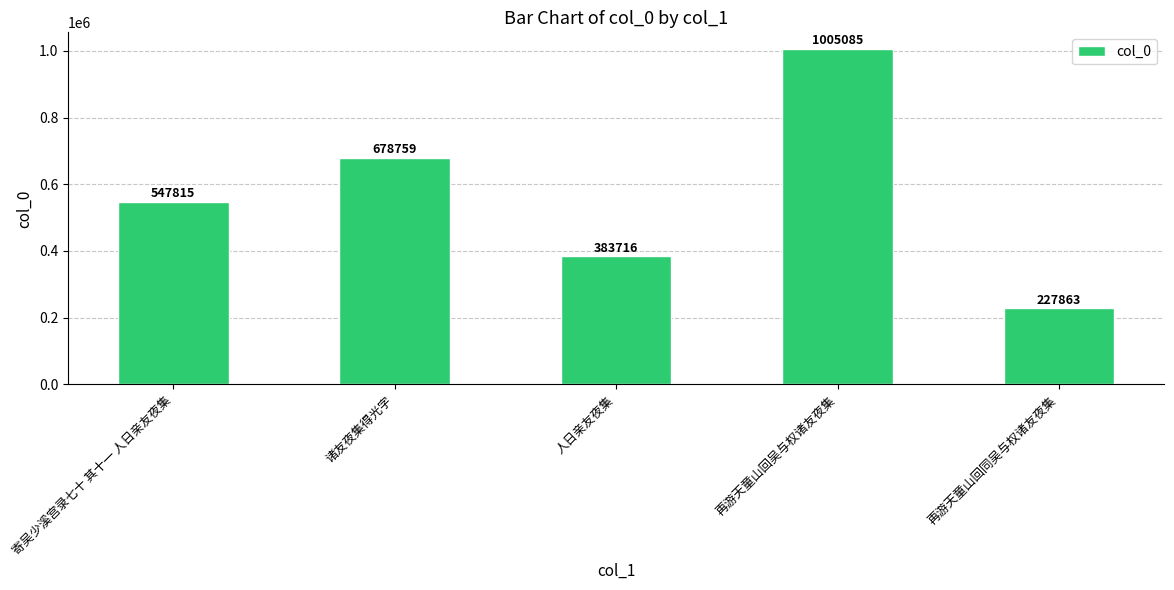

Count the values in the range 383716 to 678759.

3